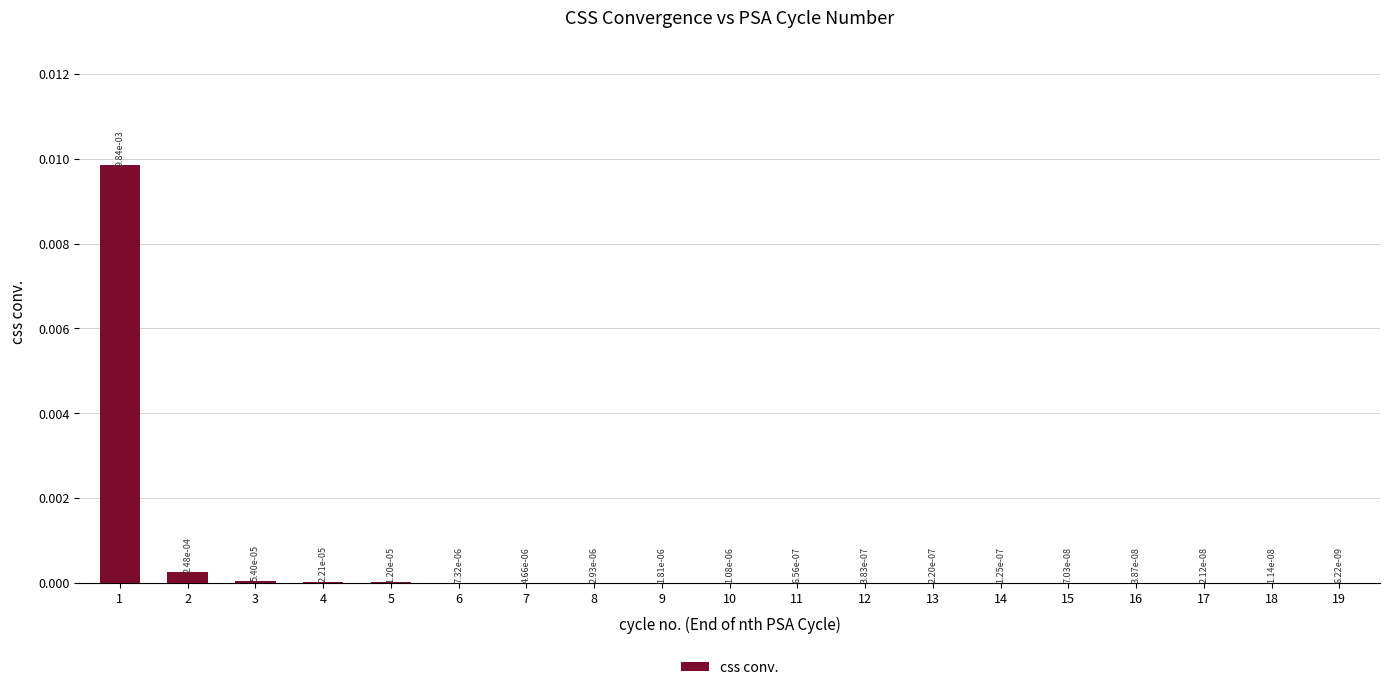

Between 7 and 10, which is larger?

7